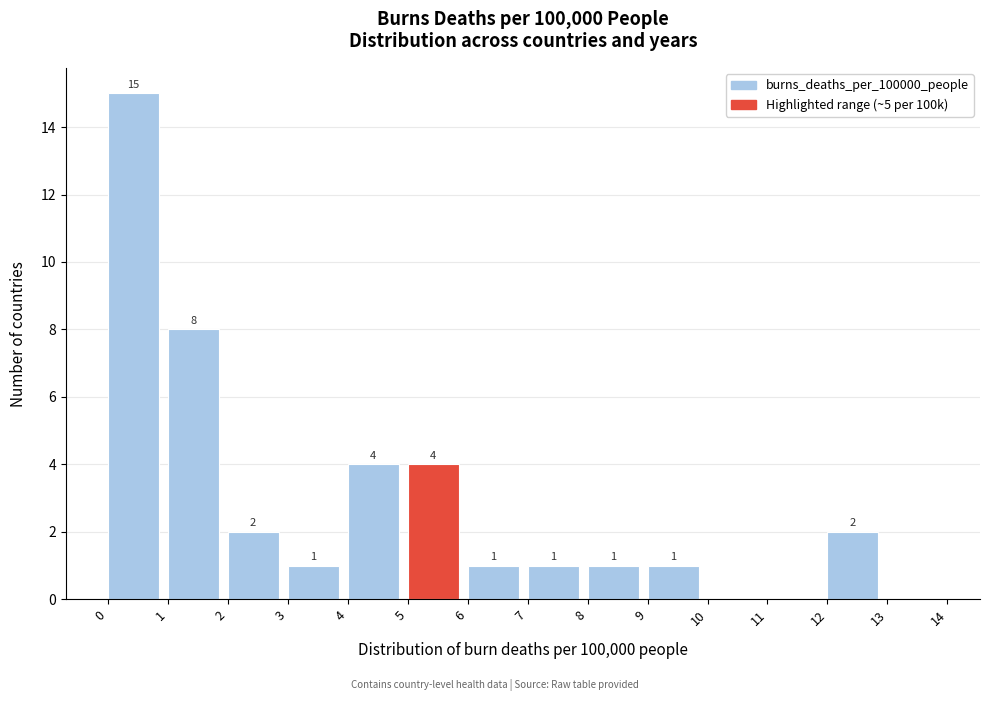

Reading left to right, transcribe all the data shown in this chart.

0=15	1=8	2=2	3=1	4=4	5=4	6=1	7=1	8=1	9=1	10=0	11=0	12=2	13=0